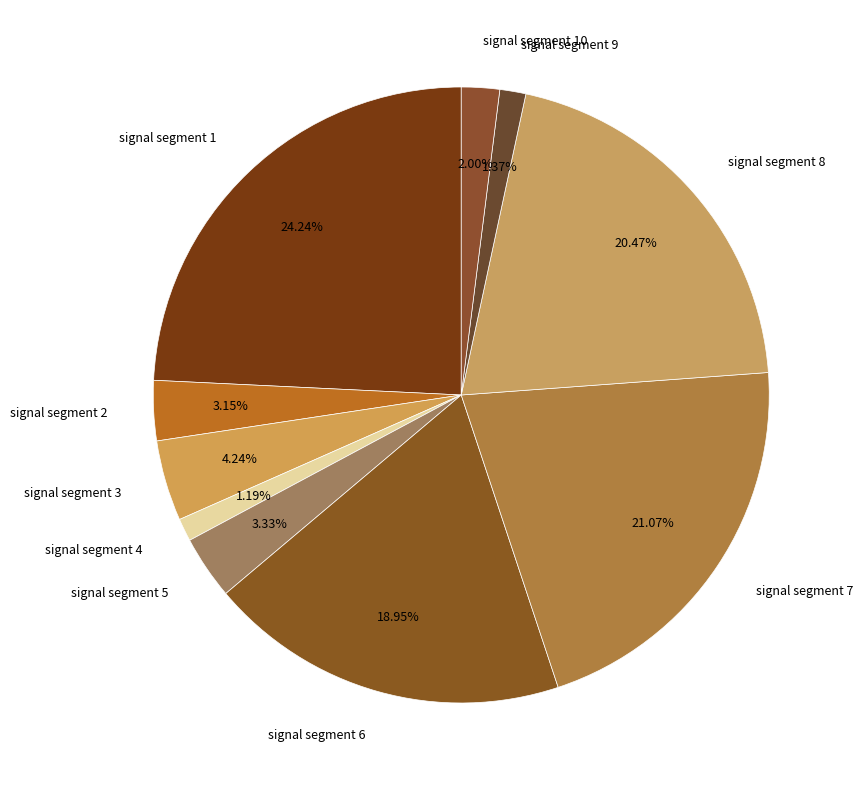

True or false: signal segment 6 accounts for 25% of the total.

False